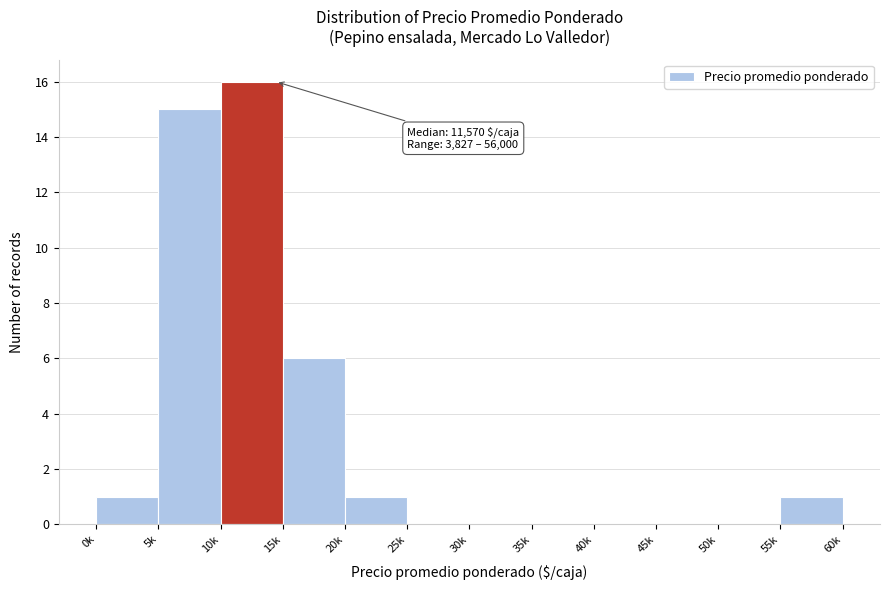

Reading left to right, list all the values displayed in this chart.

0k=1	5k=15	10k=16	15k=6	20k=1	25k=0	30k=0	35k=0	40k=0	45k=0	50k=0	55k=1